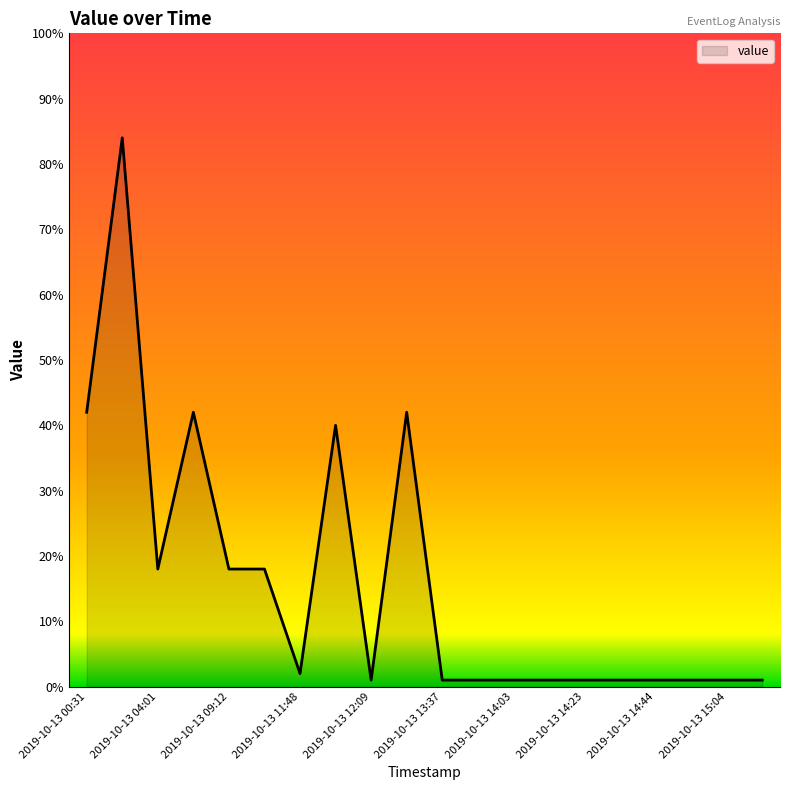

Reading left to right, extract all data points from this chart.

42	84	18	42	18	18	2	40	1	42	1	1	1	1	1	1	1	1	1	1